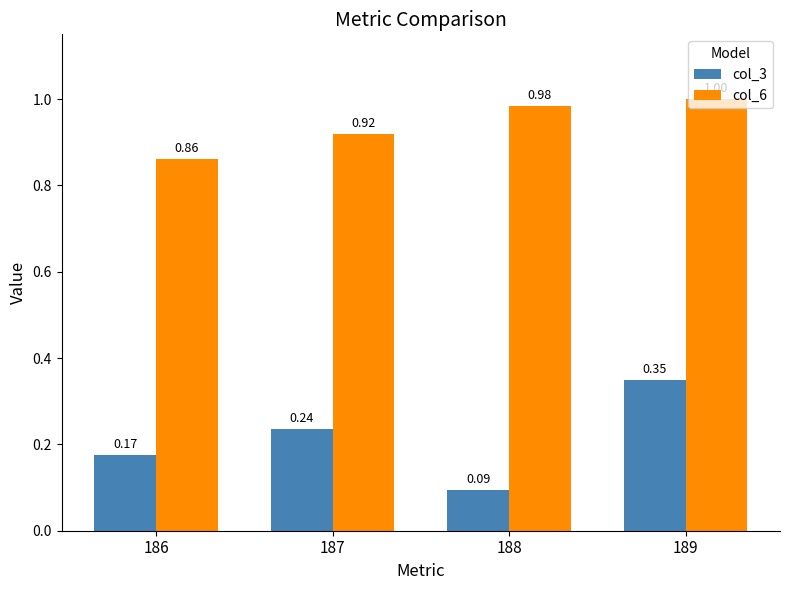

Rank the series by their maximum value, from lowest to highest.

col_3, col_6